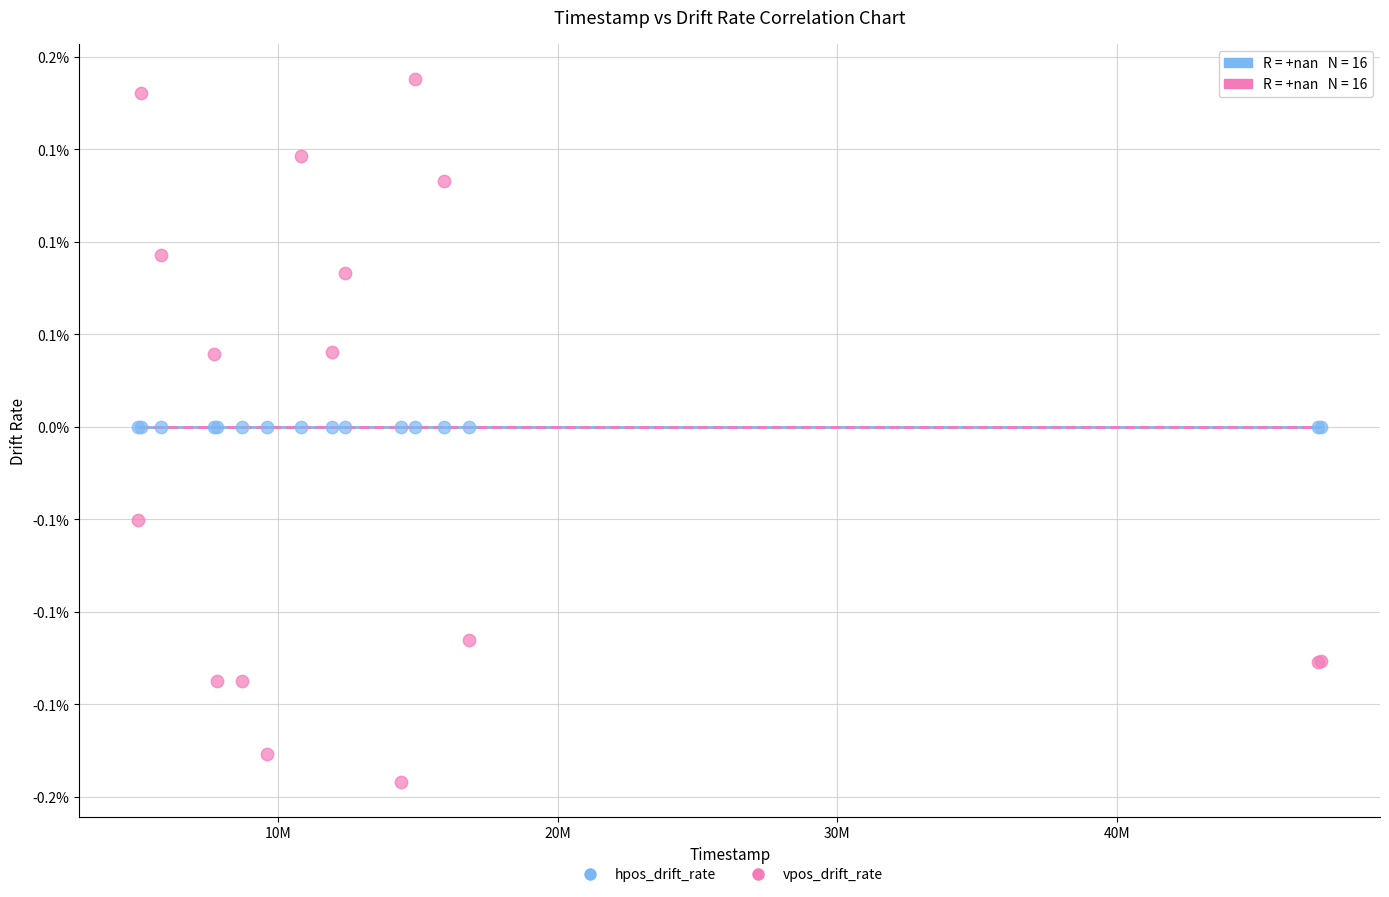

What are all the series names shown in the legend?

hpos_drift_rate, vpos_drift_rate